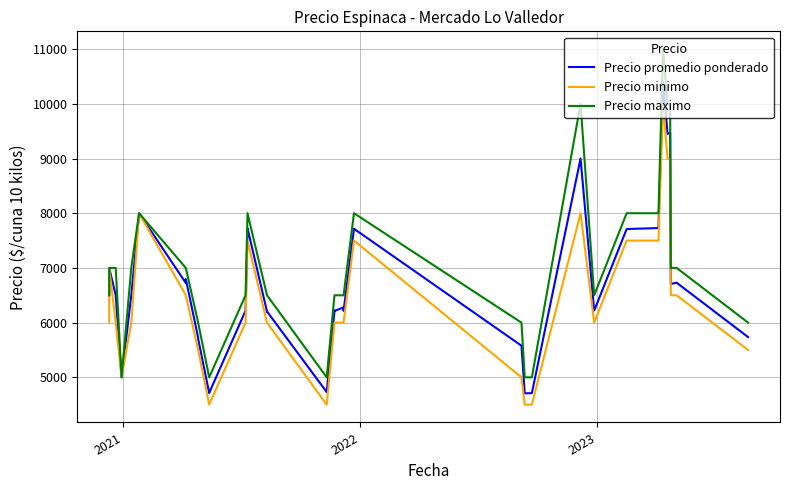

Does the chart have visible grid lines?

Yes